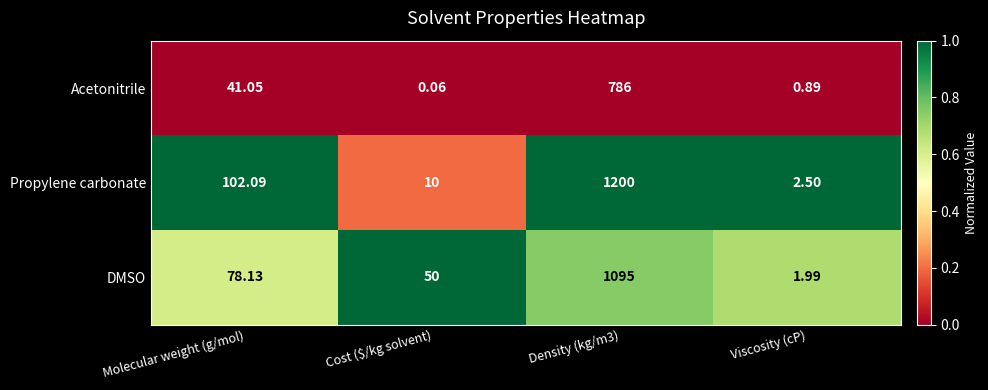

At which label does Acetonitrile first exceed 41?

Molecular weight (g/mol)